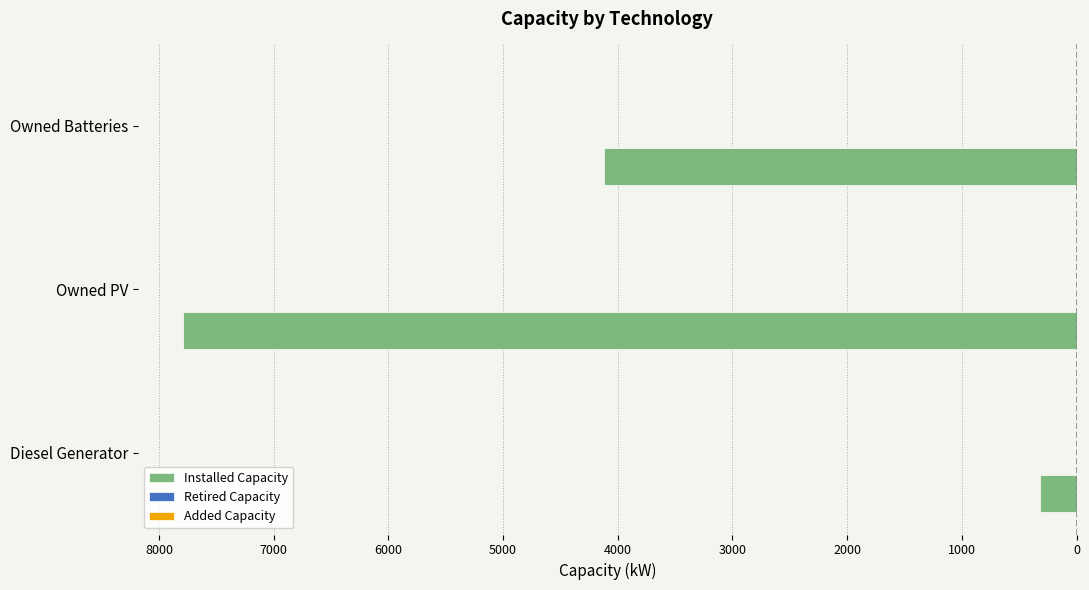

How many groups of bars are there?

3